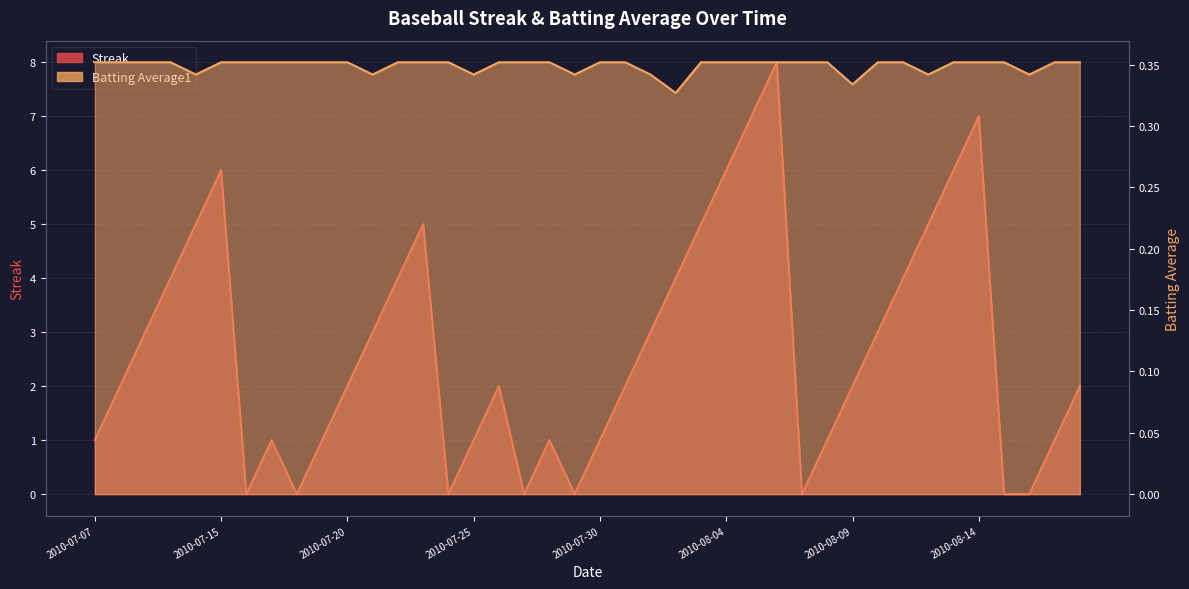

Between 2010-07-09 and 2010-08-08, which series saw the biggest shift?

Streak